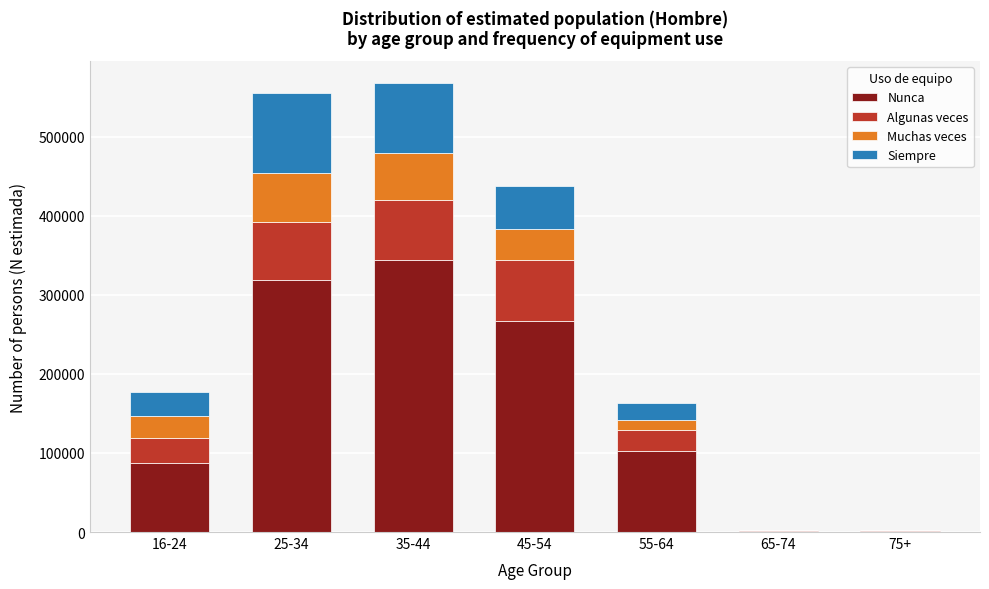

Which category has the highest value in the Nunca series?

35-44